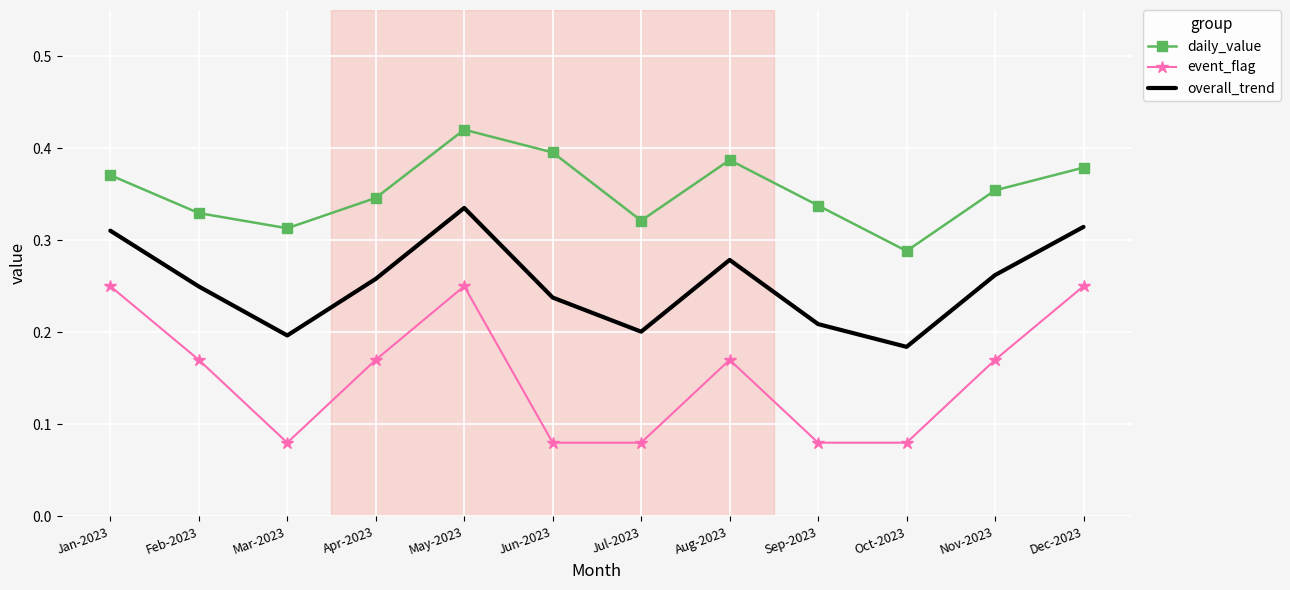

Which series changed the most between Jul-2023 and Oct-2023?

daily_value